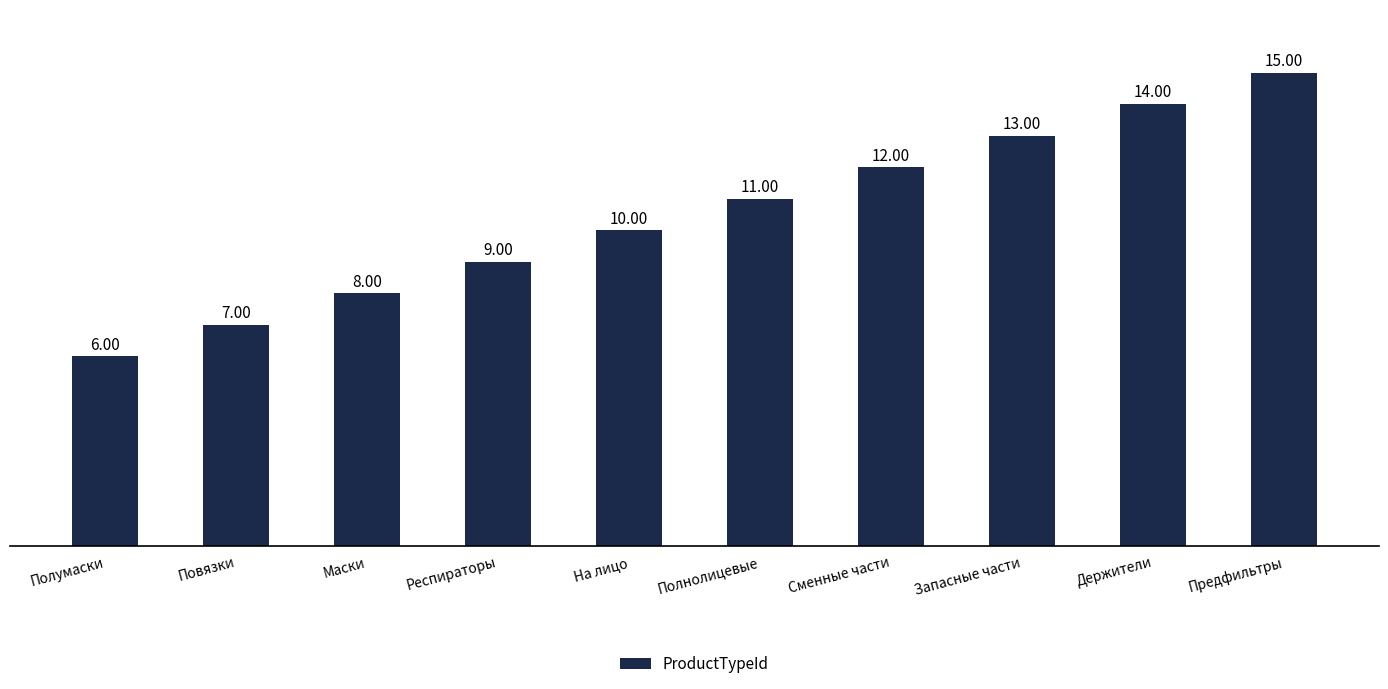

Are the bars grouped side by side (vs. stacked)?

No